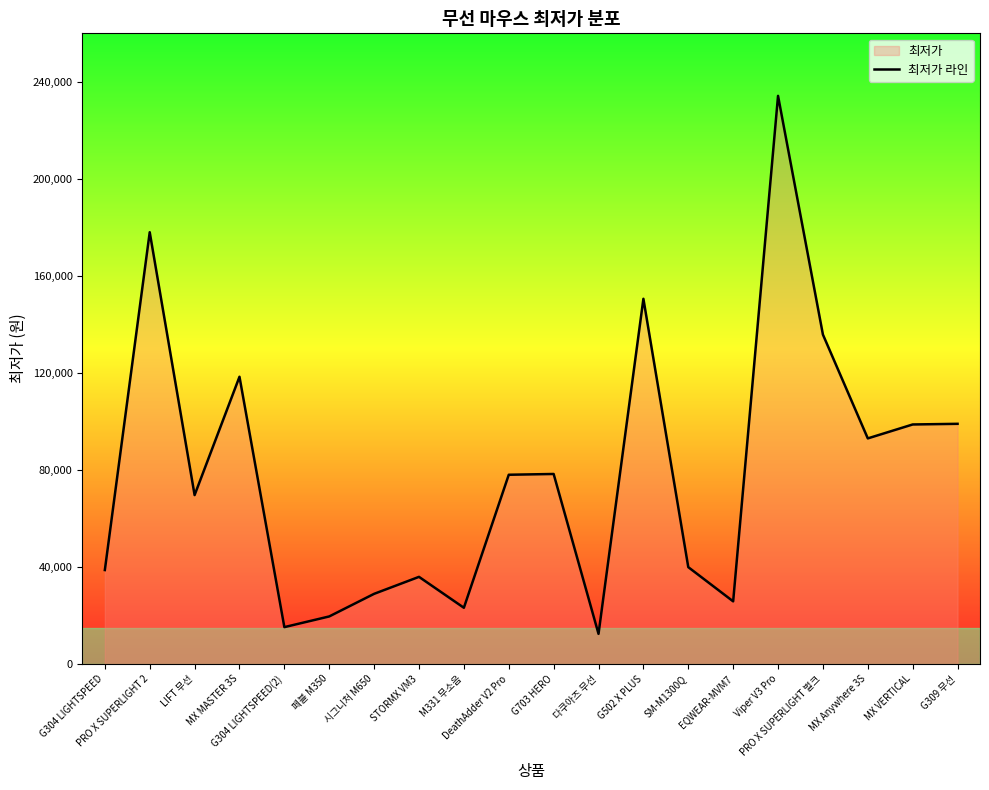

What is the average value?

78657